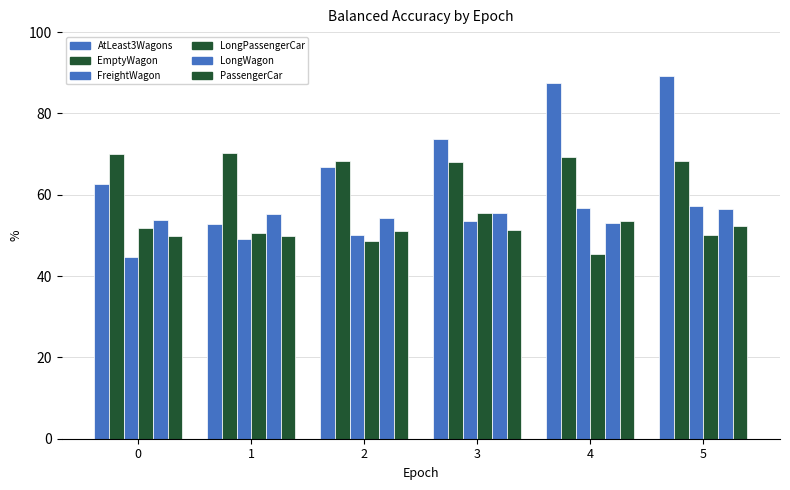

Rank the categories by LongPassengerCar value from highest to lowest.

3, 0, 1, 5, 2, 4